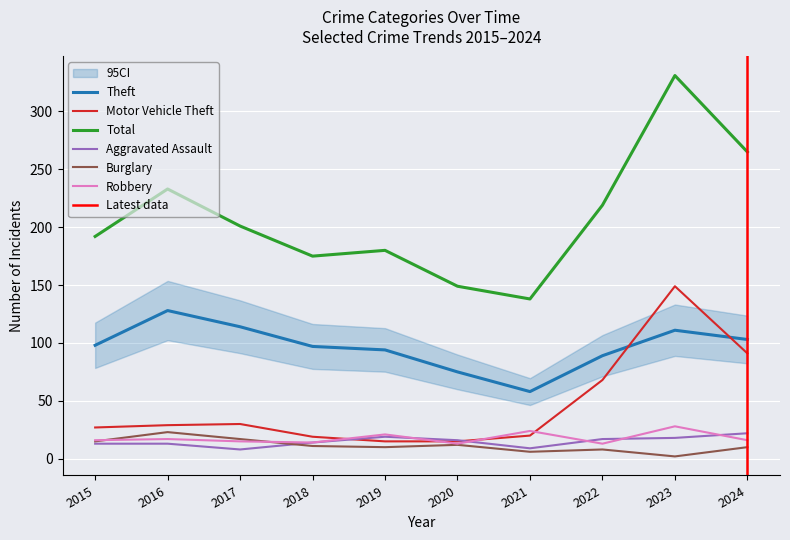

What is the sum of the Motor Vehicle Theft values at 2015 and 2019?

42